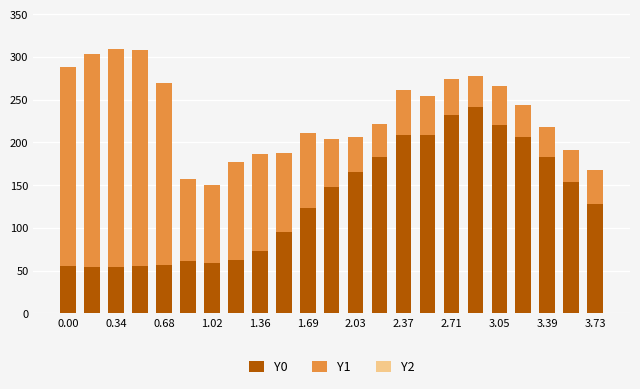

What is the difference between the maximum and minimum values in the Y0 series?

187.7